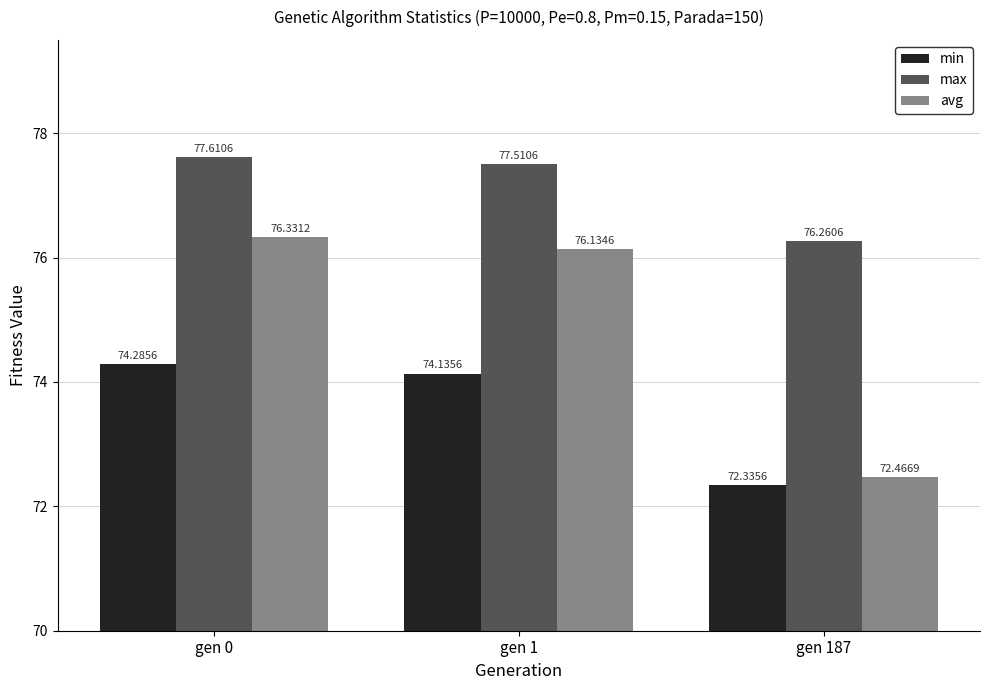

What is the value of the max bar at the 2nd from the left?

77.5